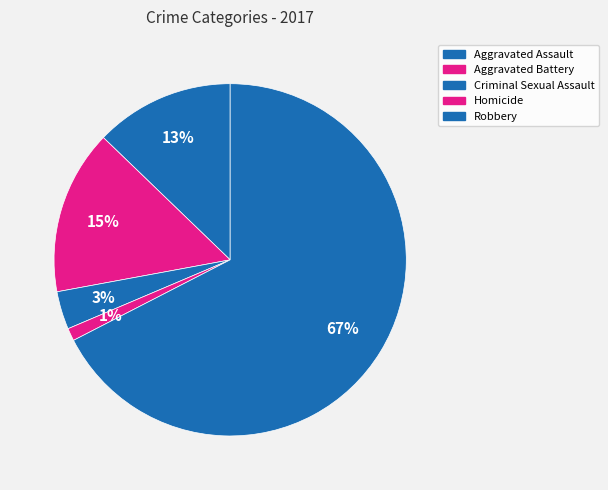

How many slices are in this pie chart?

5